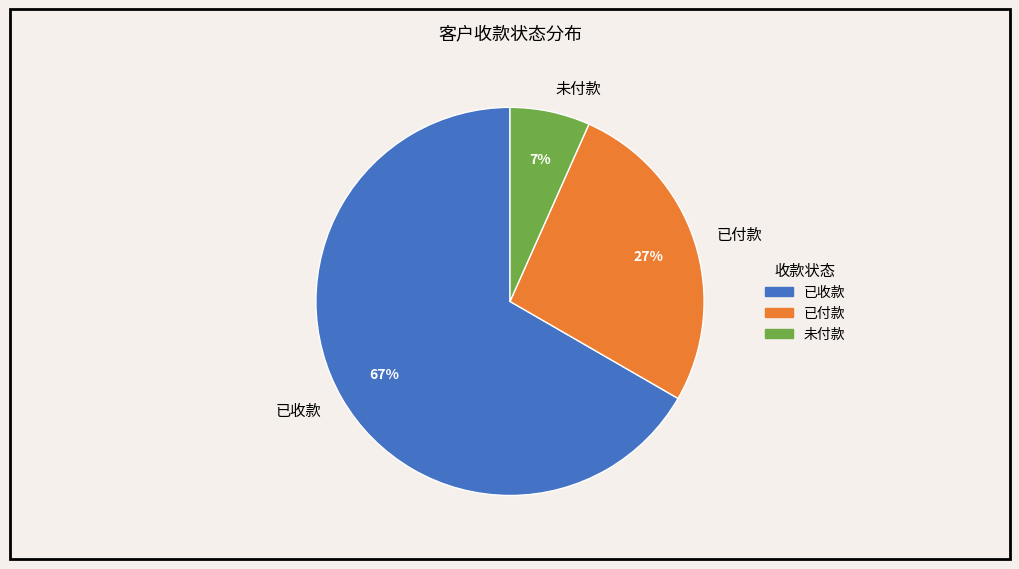

What percentage is the 未付款 slice, to the nearest percent?

7%